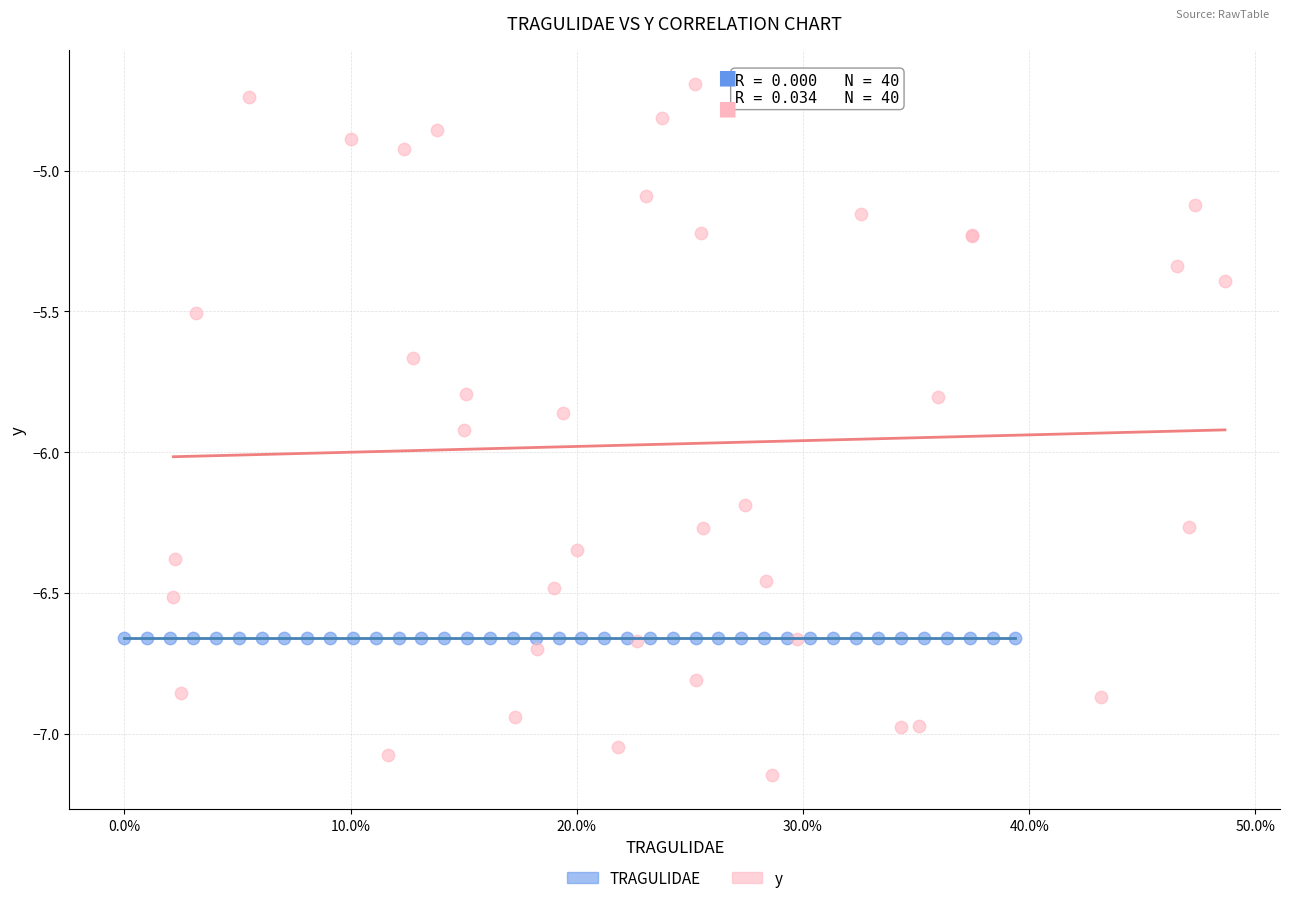

Which series reaches the minimum Y coordinate?

y